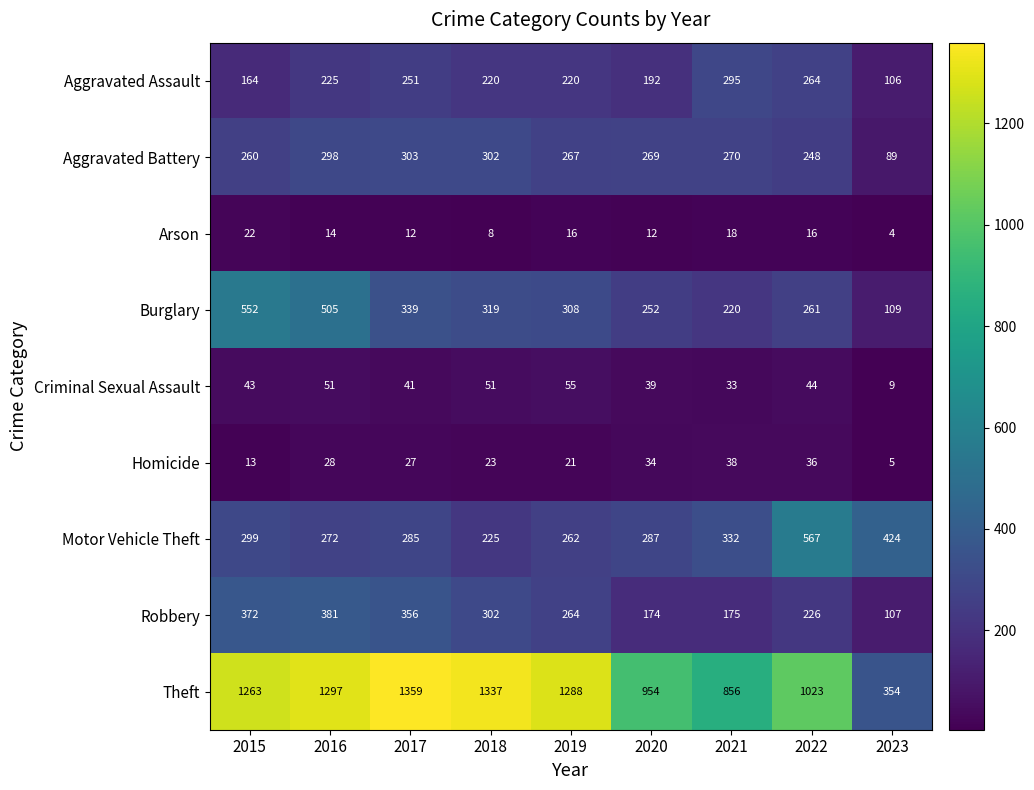

How many series are shown in this chart?

9